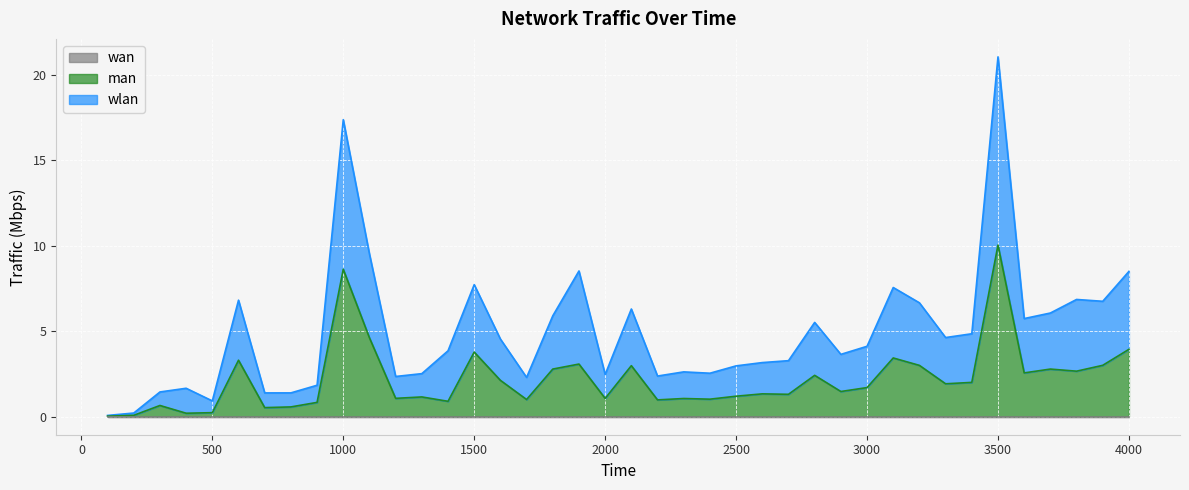

How many values in the wlan series exceed 4?

20